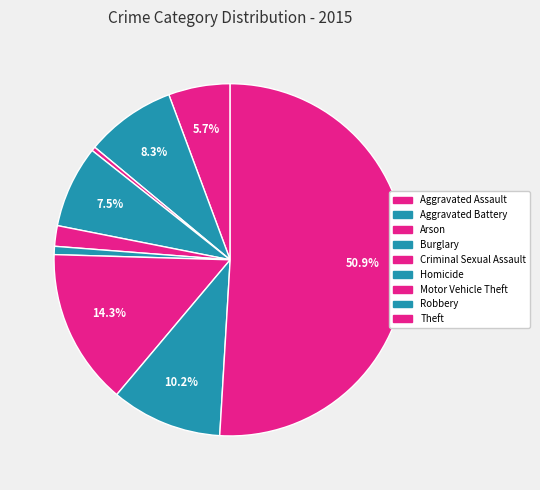

Which category has the biggest portion of the pie?

Theft